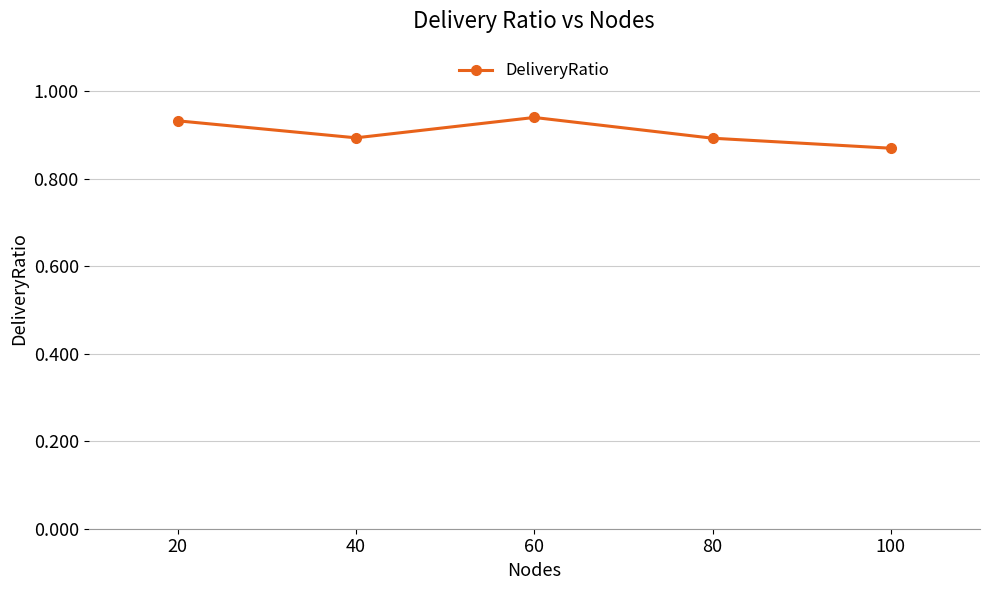

The chart shows a value of 0.9 at 80. True or false?

True